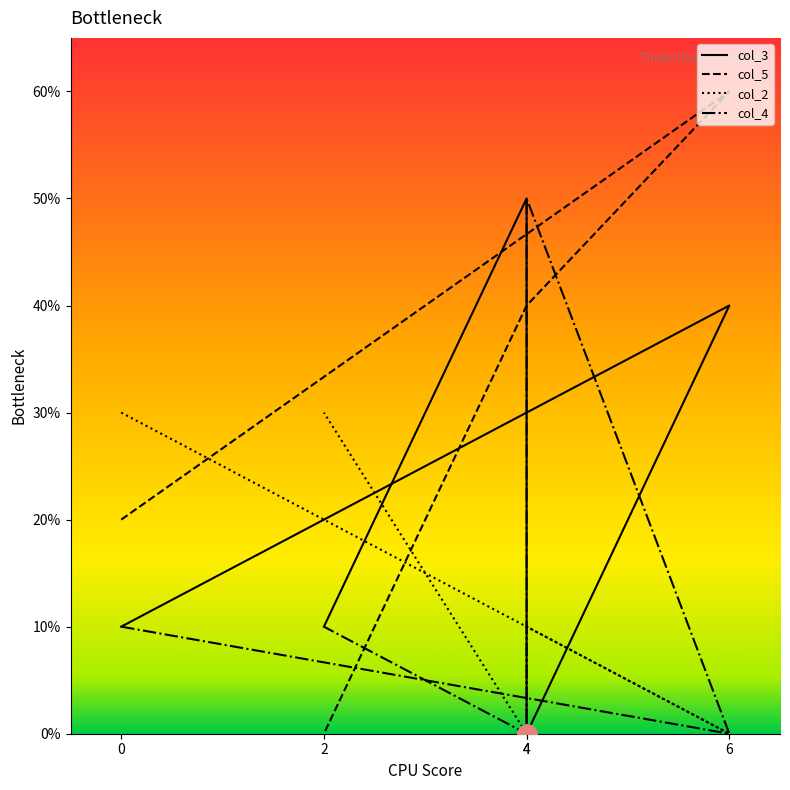

What is the total value across all series at 2?

5